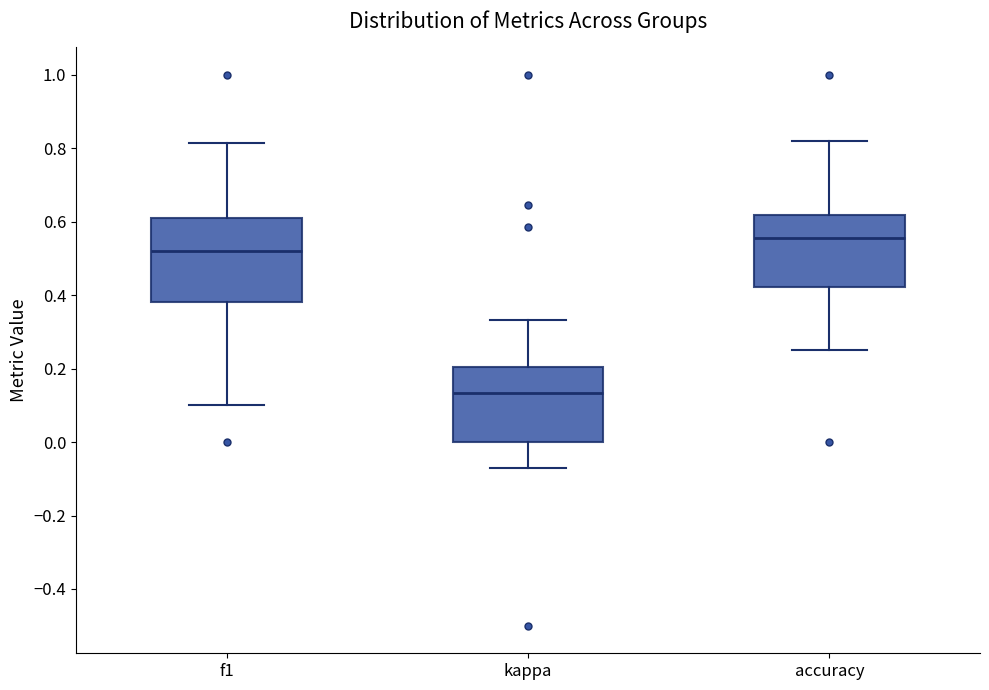

Comparing the boxes themselves (not the whiskers), which one is the tallest?

f1